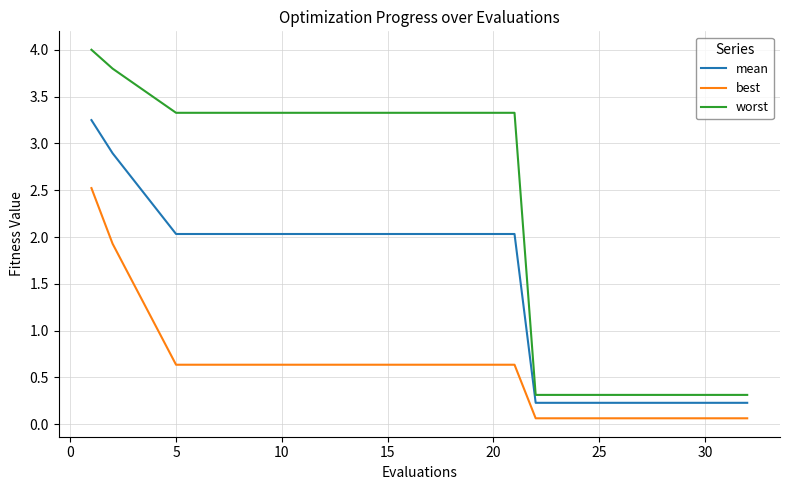

Rank the series by their average value, from lowest to highest.

best, mean, worst